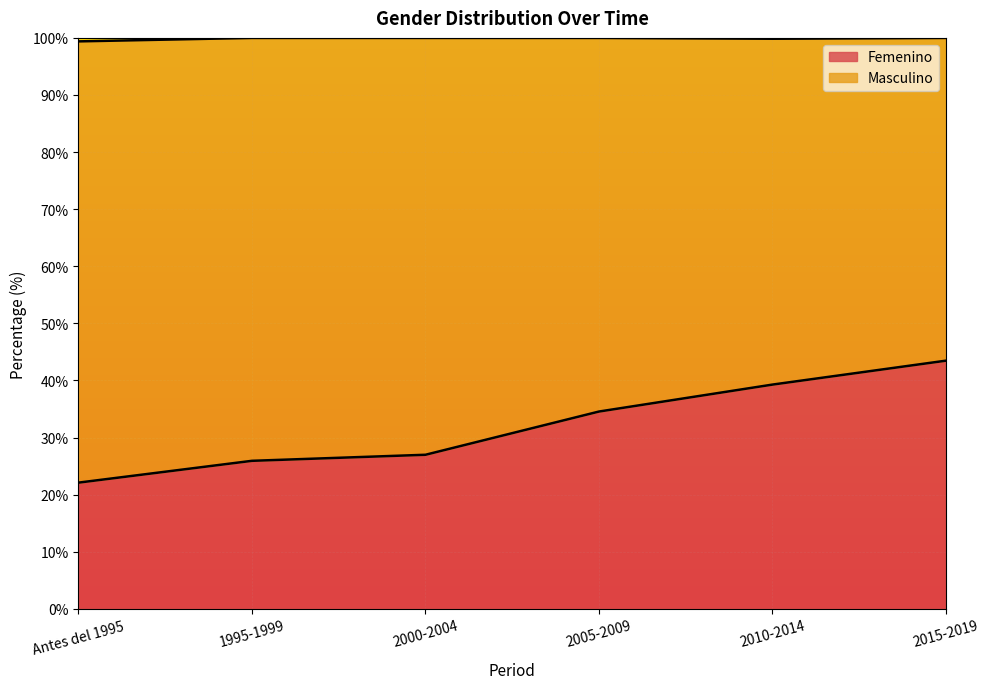

Rank the categories by value from lowest to highest.

Antes del 1995, 1995-1999, 2000-2004, 2005-2009, 2010-2014, 2015-2019